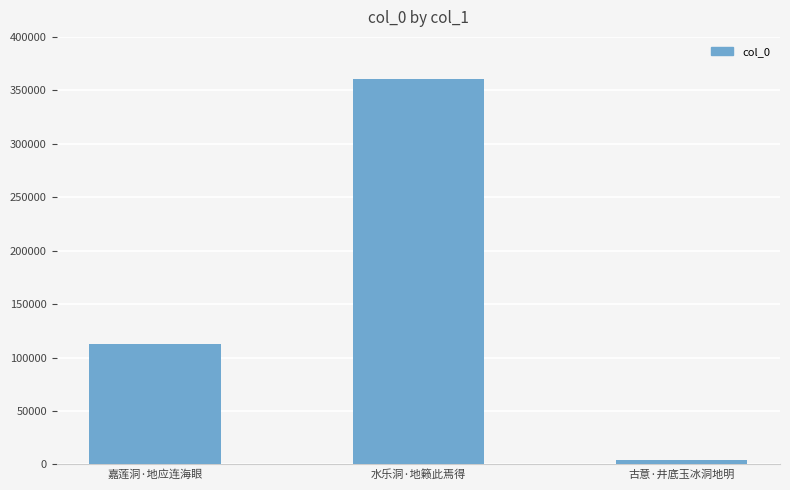

List the labels in order of value, smallest first.

古意·井底玉冰洞地明, 嘉莲洞·地应连海眼, 水乐洞·地籁此焉得